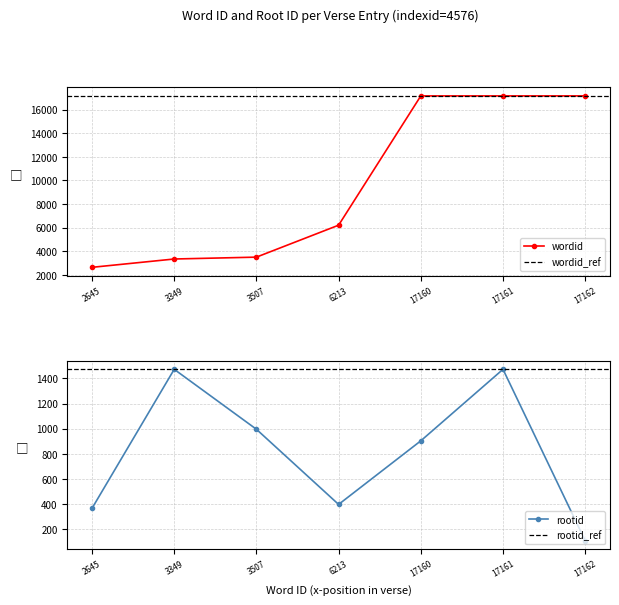

What is the maximum value shown in the chart?

17162